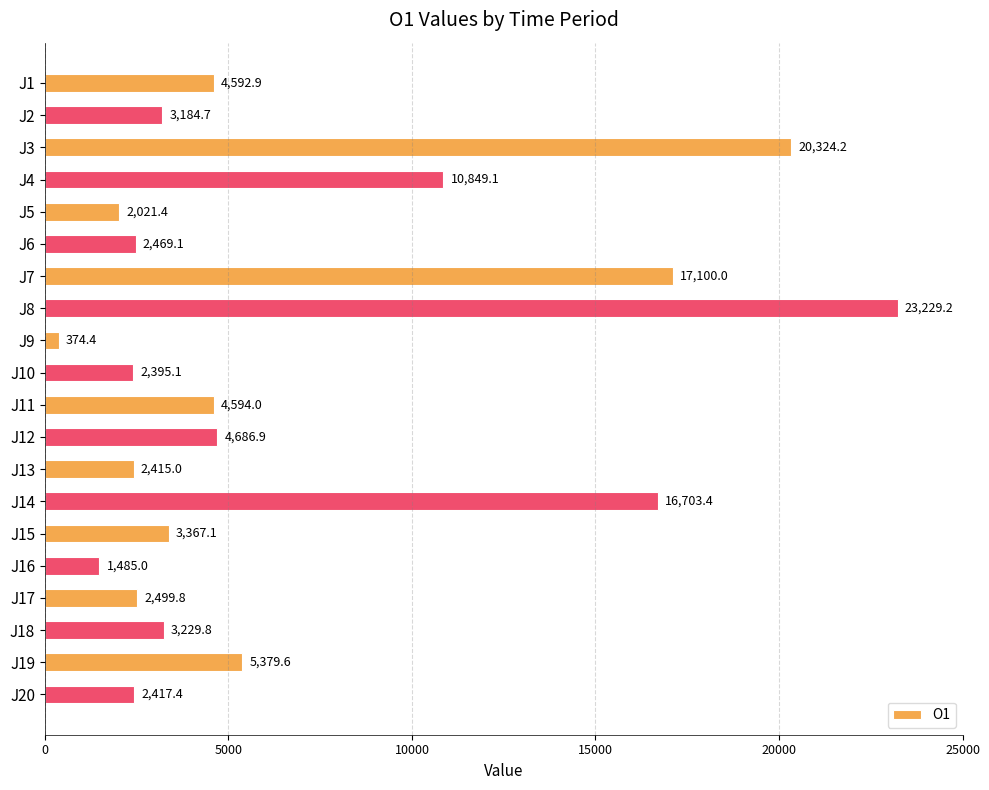

Reading top to bottom, transcribe all the data shown in this chart.

4592.9	3184.7	20324.2	10849.1	2021.4	2469.1	17100.0	23229.2	374.4	2395.1	4594.0	4686.9	2415.0	16703.4	3367.1	1485.0	2499.8	3229.8	5379.6	2417.4